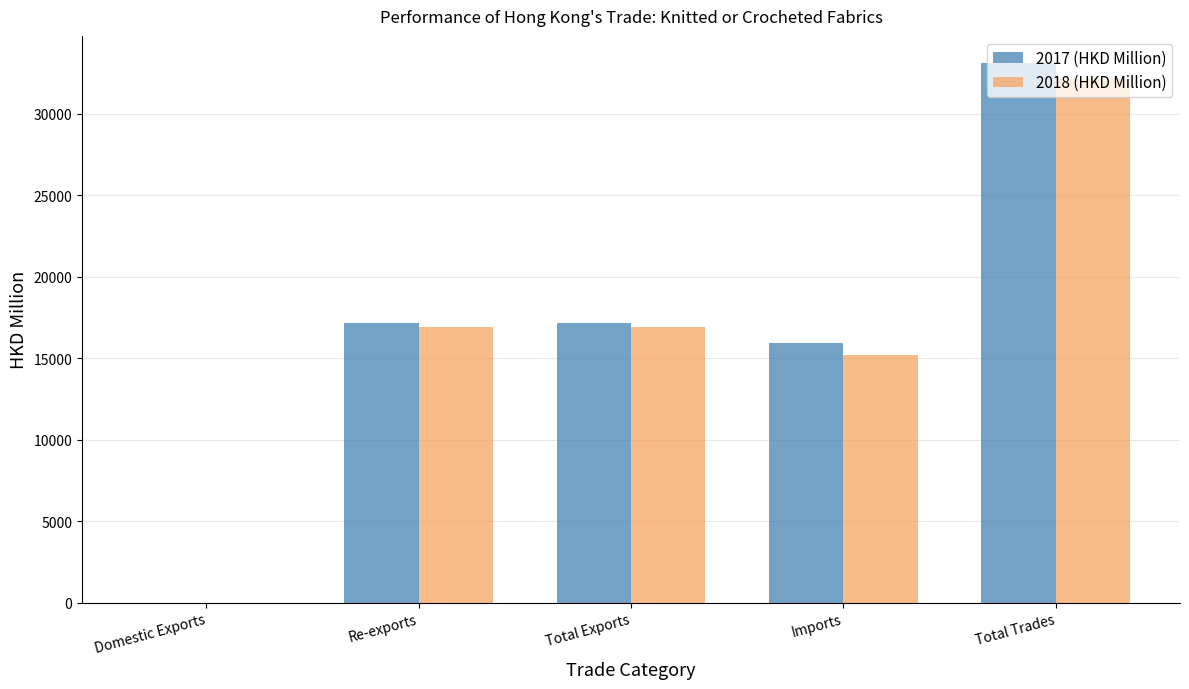

Which category has the highest value across all series?

Total Trades